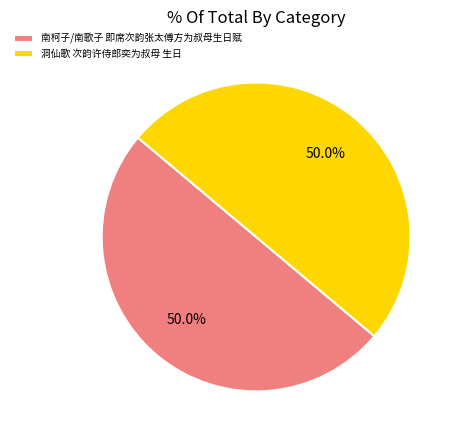

Do 洞仙歌 次韵许侍郎奕为叔母 生日 and 南柯子/南歌子 即席次韵张太傅方为叔母生日赋 together represent more than half of the pie?

Yes